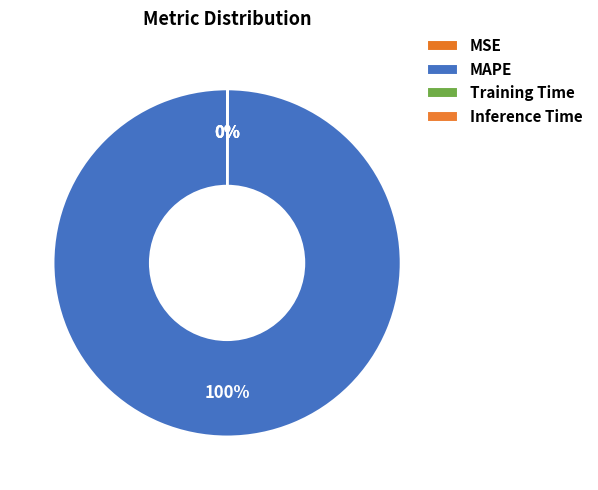

Which category has the smallest portion of the pie?

MSE